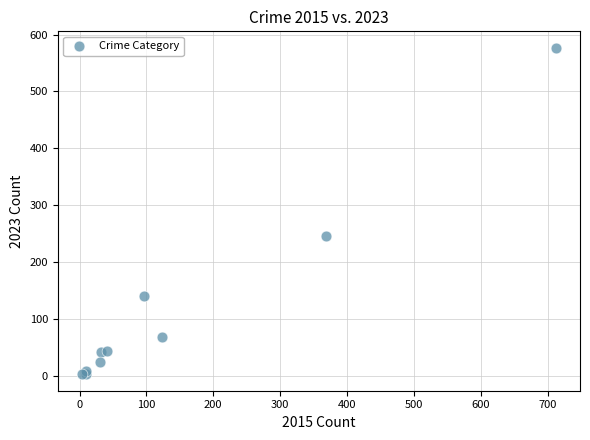

What Y value in the scatter plot is closest to 289?

246